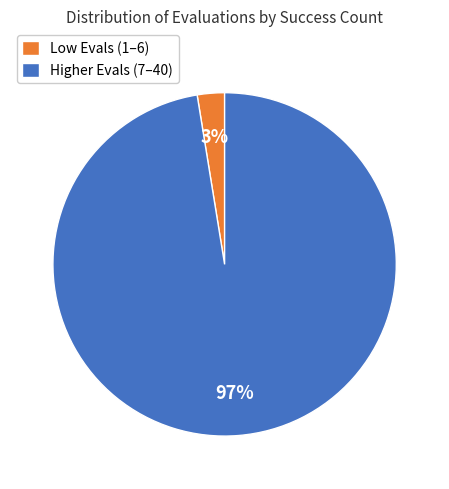

To the nearest percent, what is the combined percentage of Higher Evals (7–40) and Low Evals (1–6)?

100%